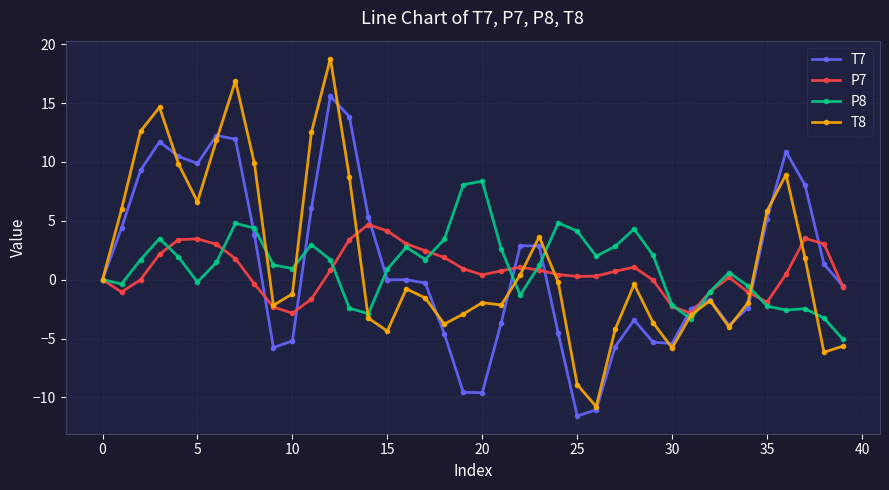

At how many categories does at least one series exceed 13?

4